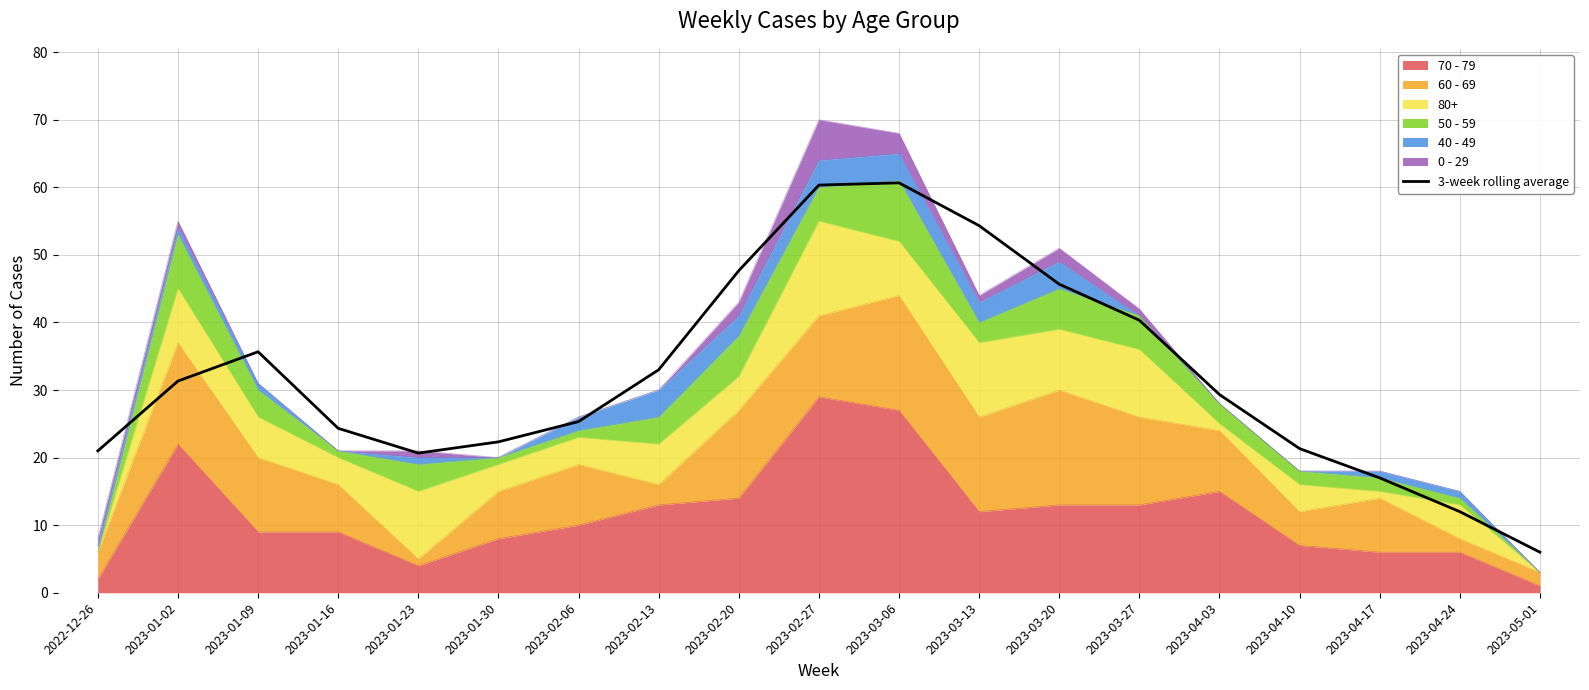

What is the average value?

32.0